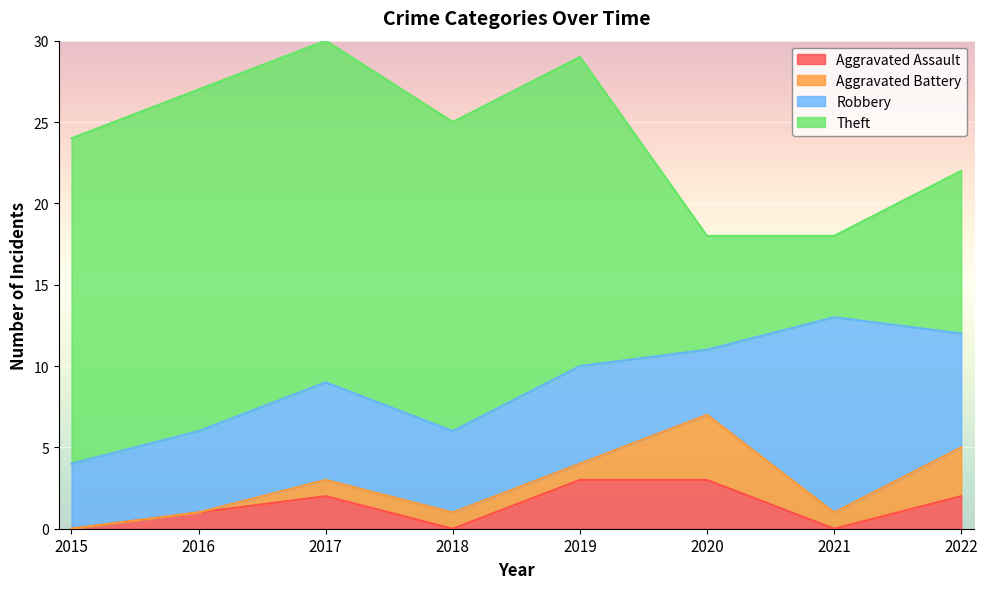

What is the difference between the Robbery values at 2016 and 2022?

2